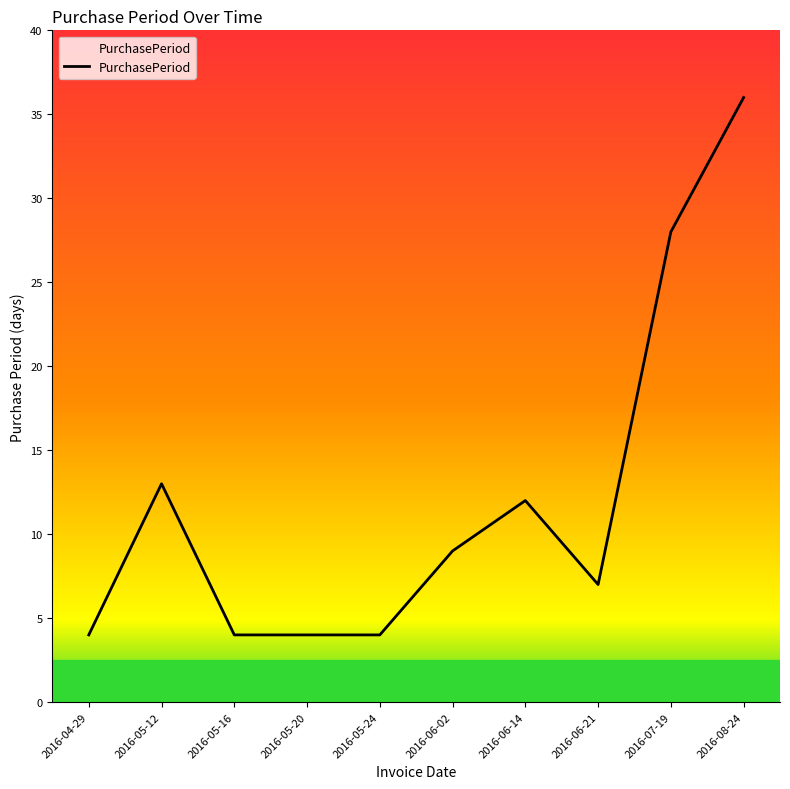

At which category does the chart reach its peak across all series?

2016-08-24